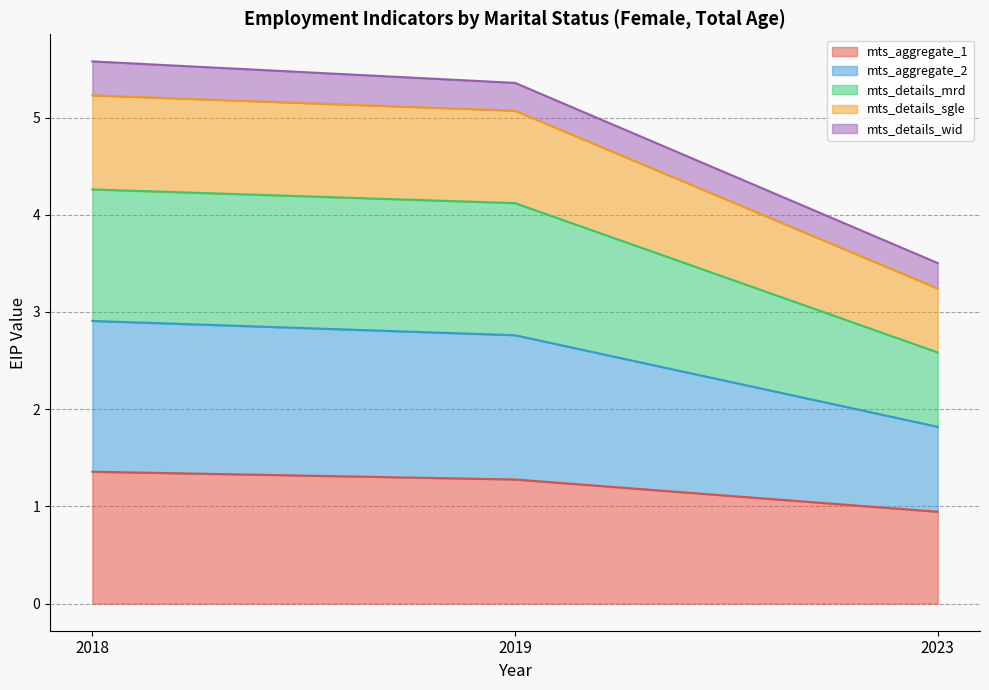

True or false: mts_aggregate_1 has a value of 0.3 at 2023.

False